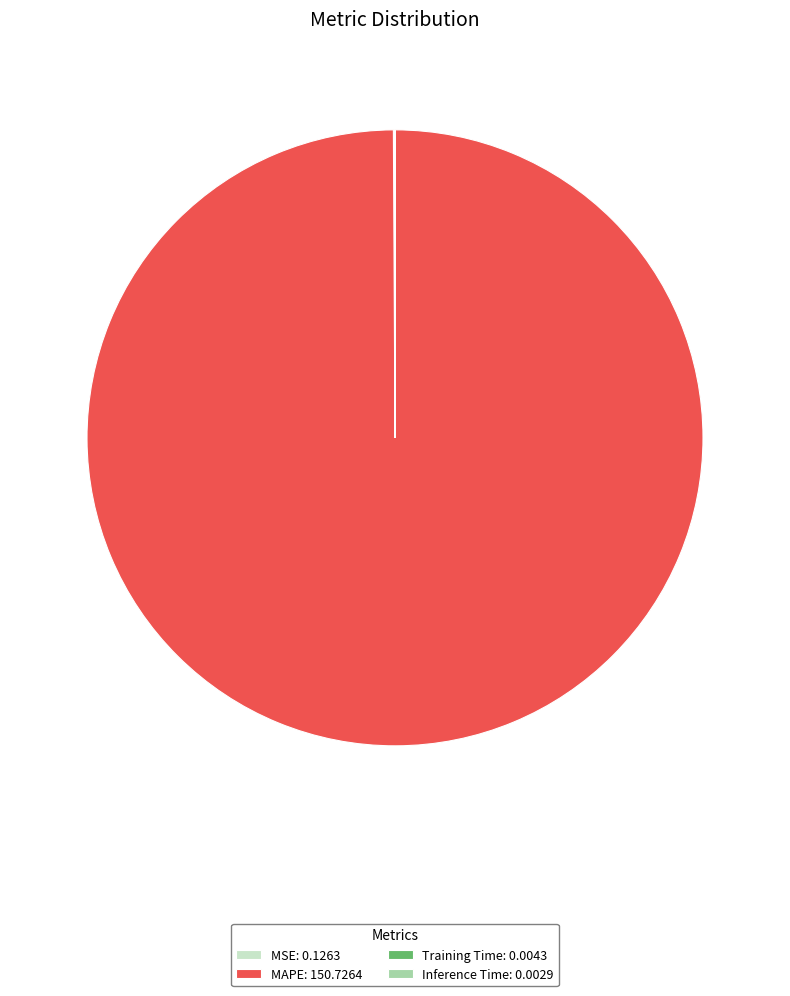

True or false: MAPE: 150.7264 accounts for 94% of the total.

False